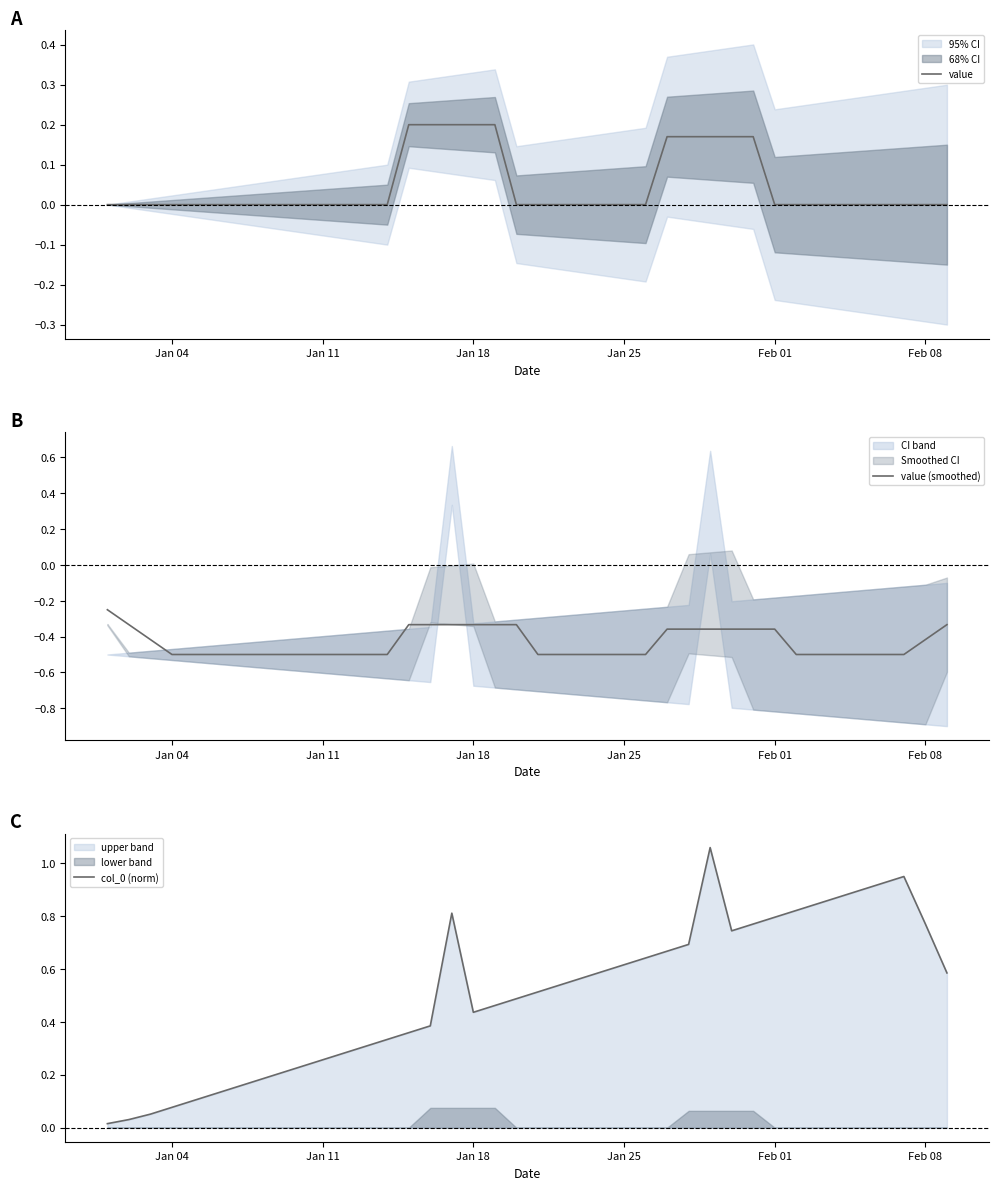

Is it true that value equals 0.0 at Jan 04?

True